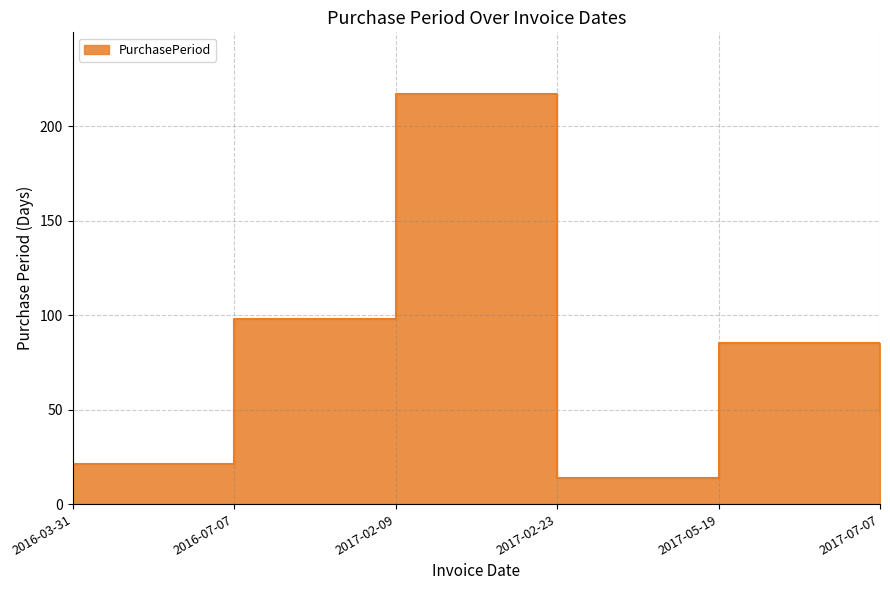

What is the average value?

81